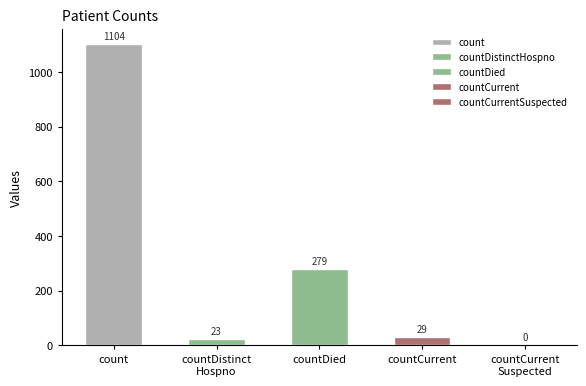

At which label is the value closest to 552?

countDied